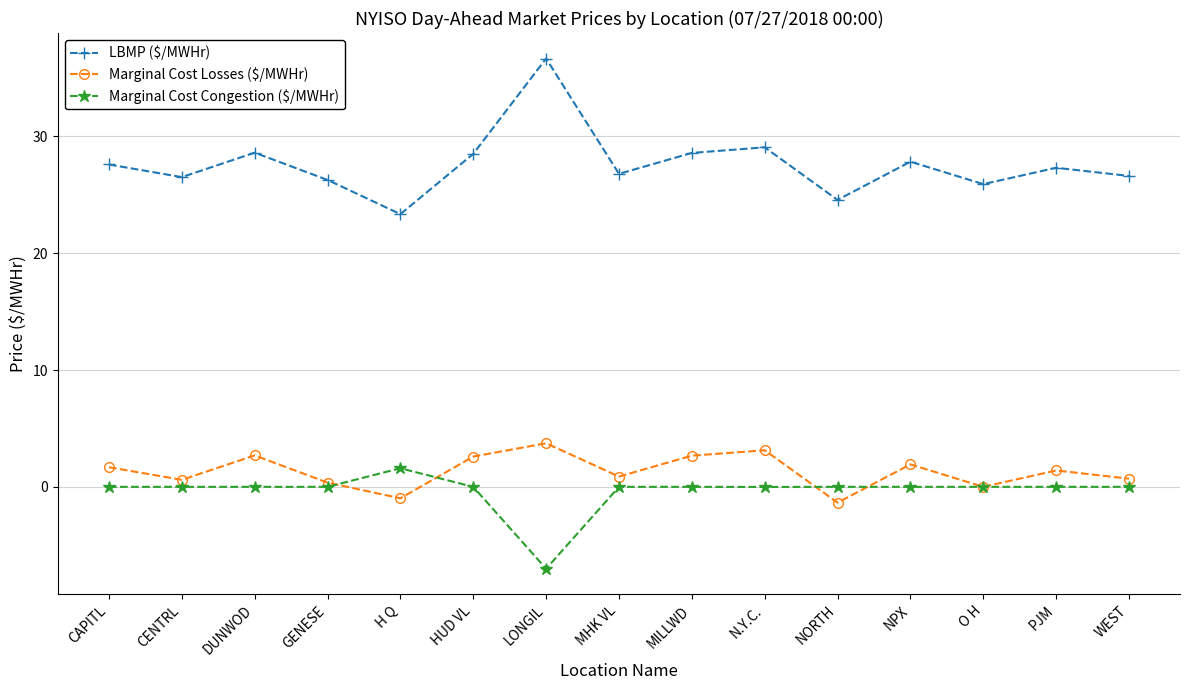

Does the chart have visible grid lines?

Yes